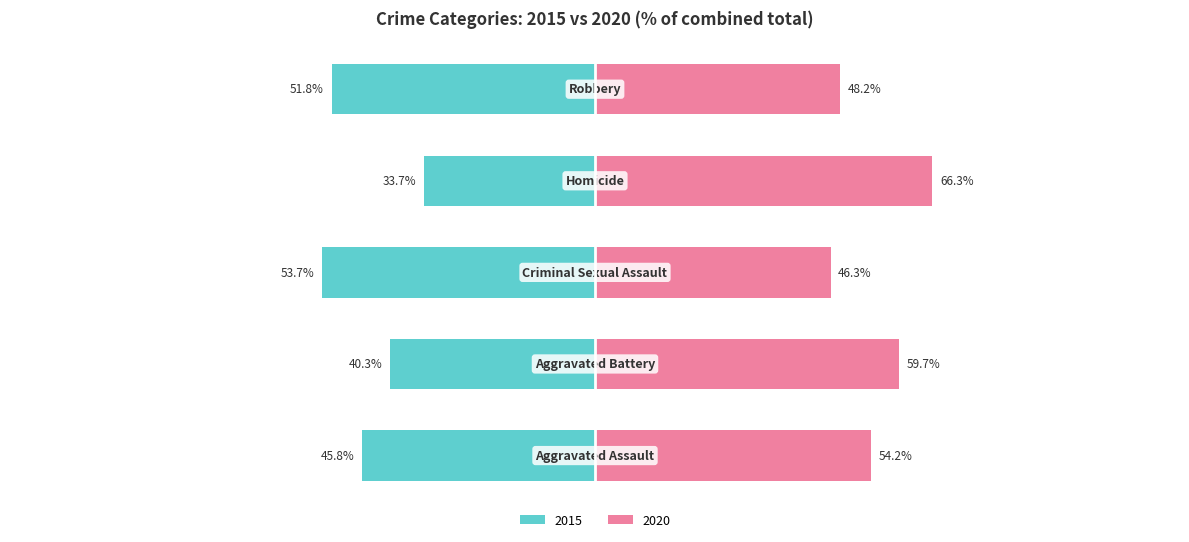

What is the average value of the 2020 (right) series?

55.0